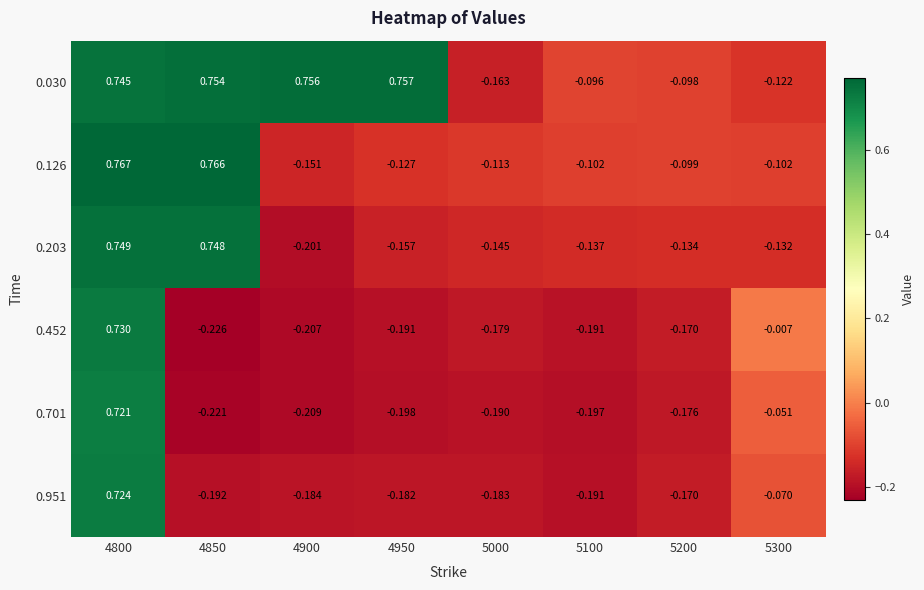

Is the value of 0.030 at 4900 greater than the value of 0.126 at 4800?

No